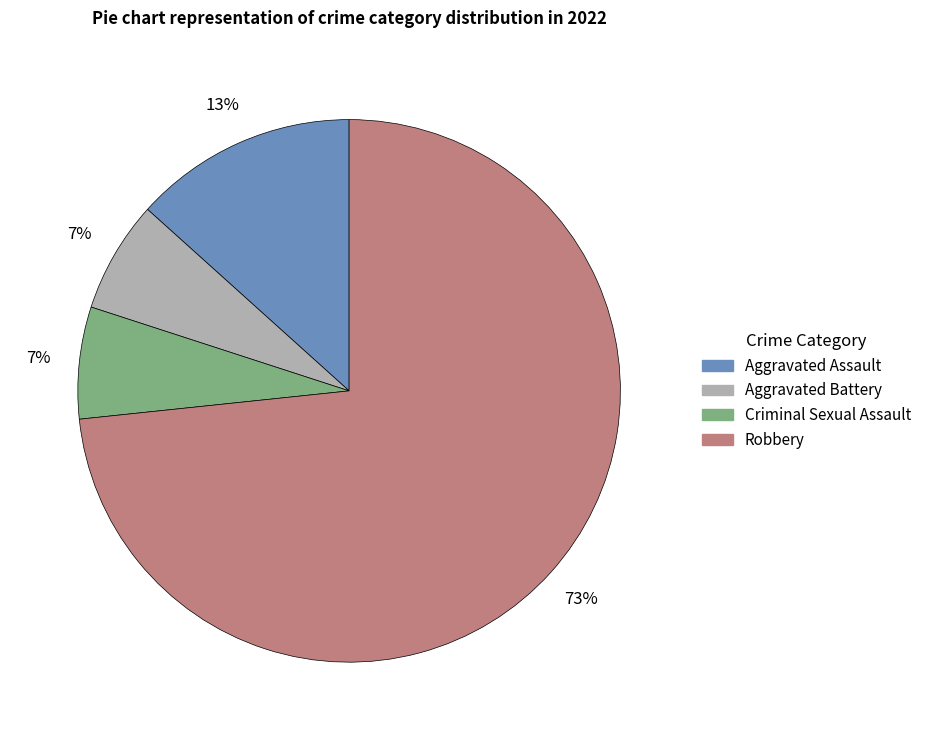

Is the sum of Aggravated Assault and Robbery greater than half?

Yes